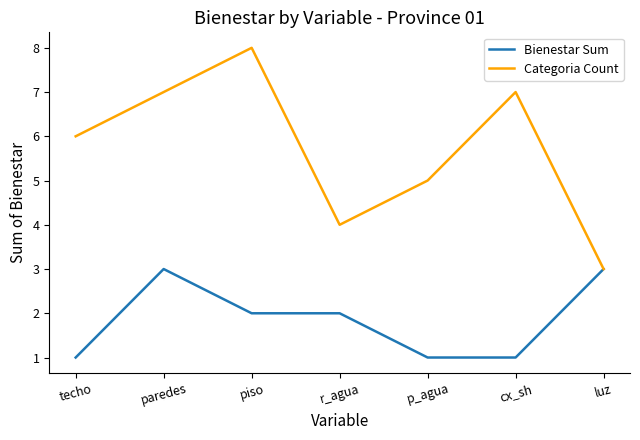

Is it true that Bienestar Sum equals 3 at luz?

True